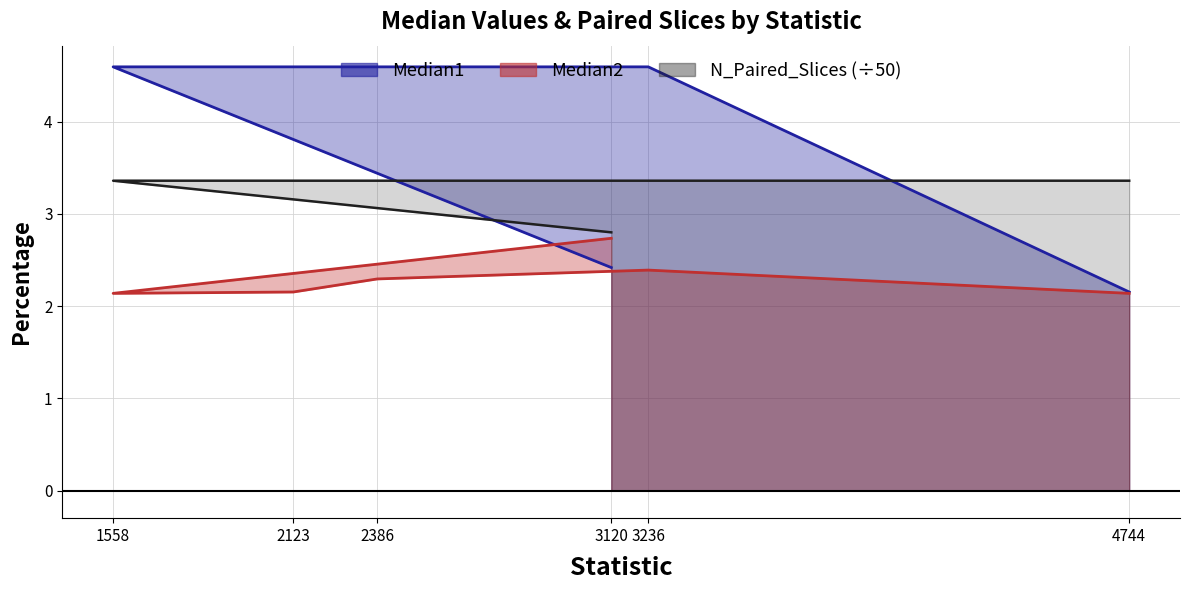

What are all the series names shown in the legend?

Median1, Median2, N_Paired_Slices